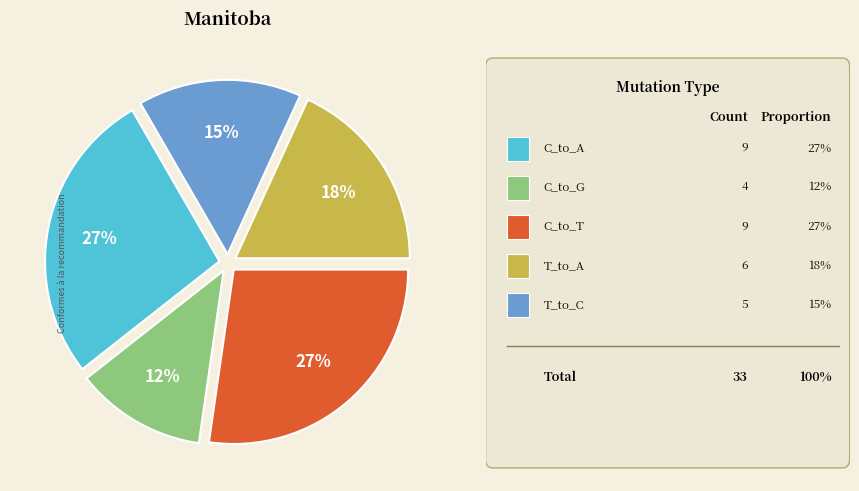

Does any single category account for the majority?

No